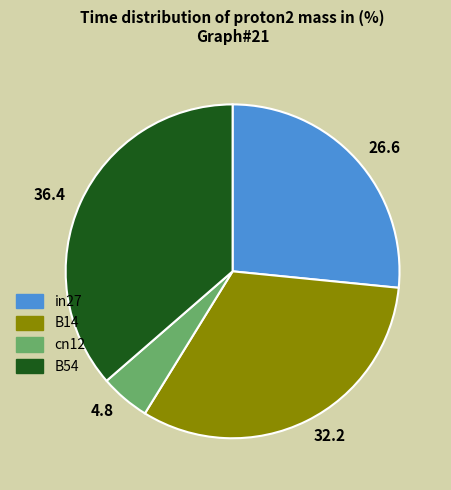

Which slice is the largest?

36.4